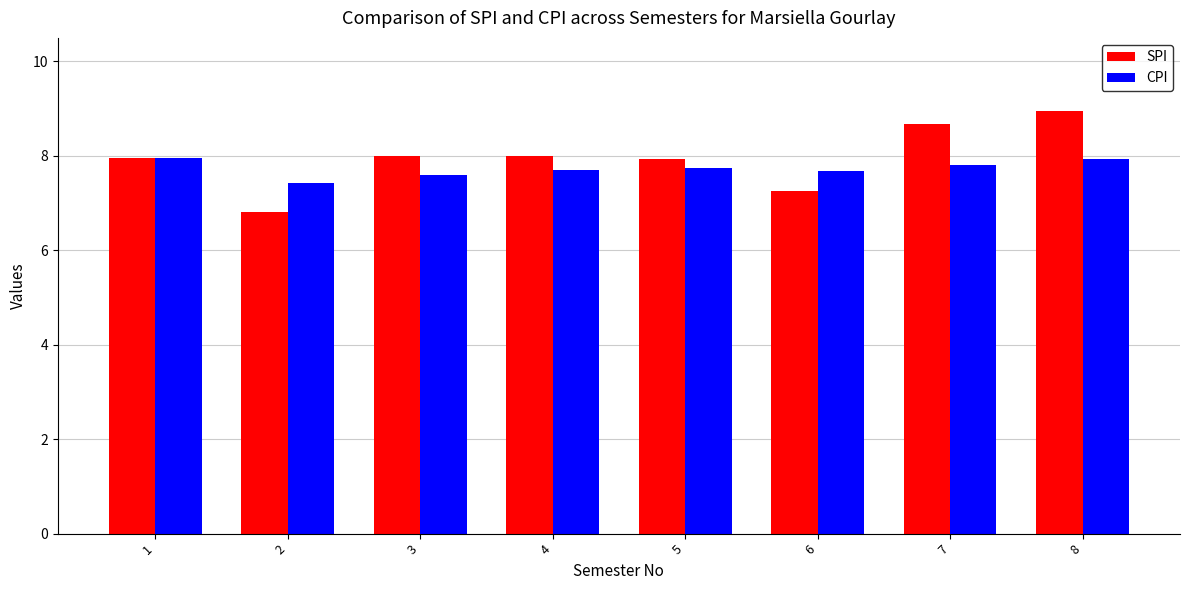

True or false: SPI has a value of 7.9 at 5.

True